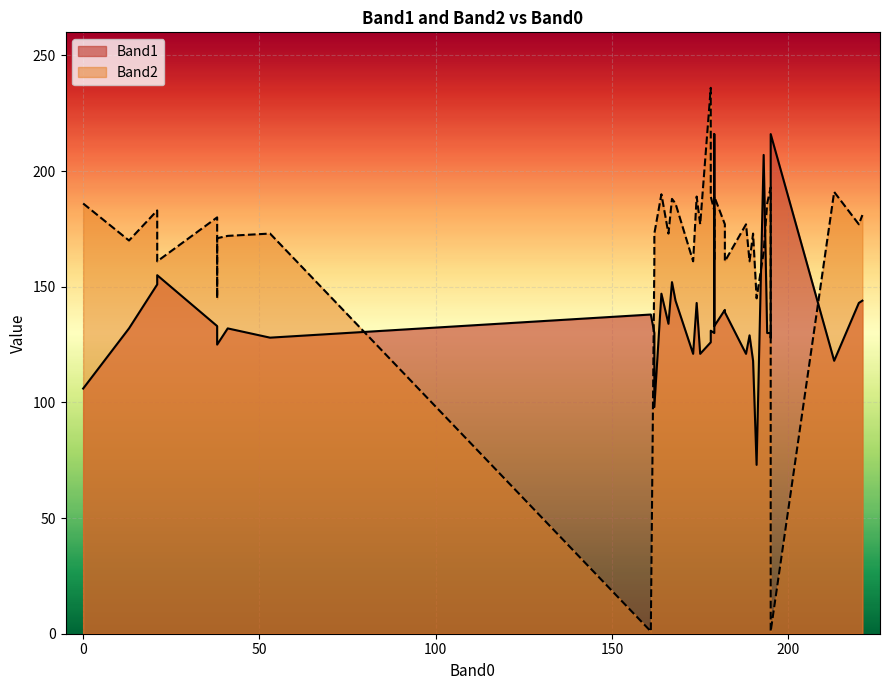

What is the lowest value of the Band2 series?

1